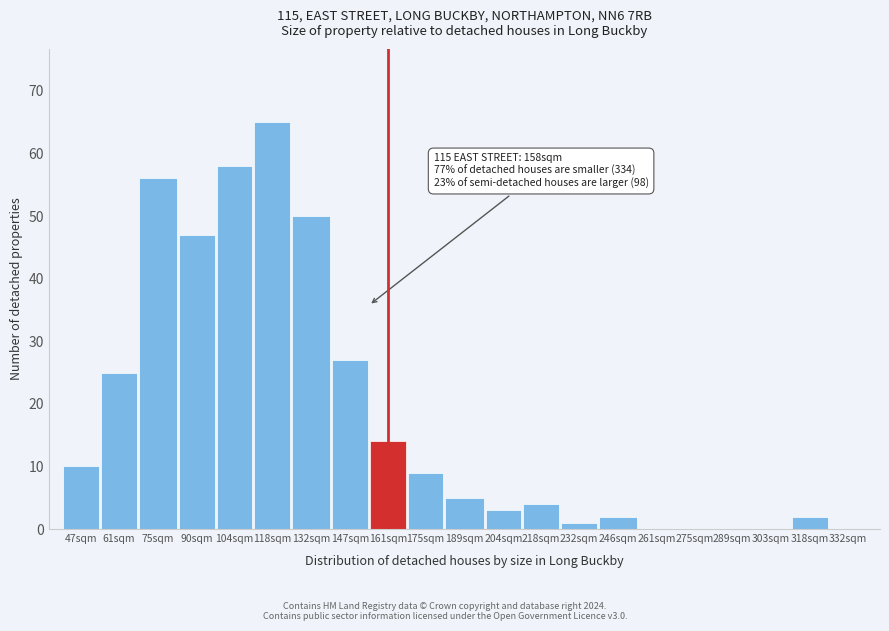

Reading right to left, transcribe all the data shown in this chart.

318sqm=2	303sqm=0	289sqm=0	275sqm=0	261sqm=0	246sqm=2	232sqm=1	218sqm=4	204sqm=3	189sqm=5	175sqm=9	161sqm=14	147sqm=27	132sqm=50	118sqm=65	104sqm=58	90sqm=47	75sqm=56	61sqm=25	47sqm=10